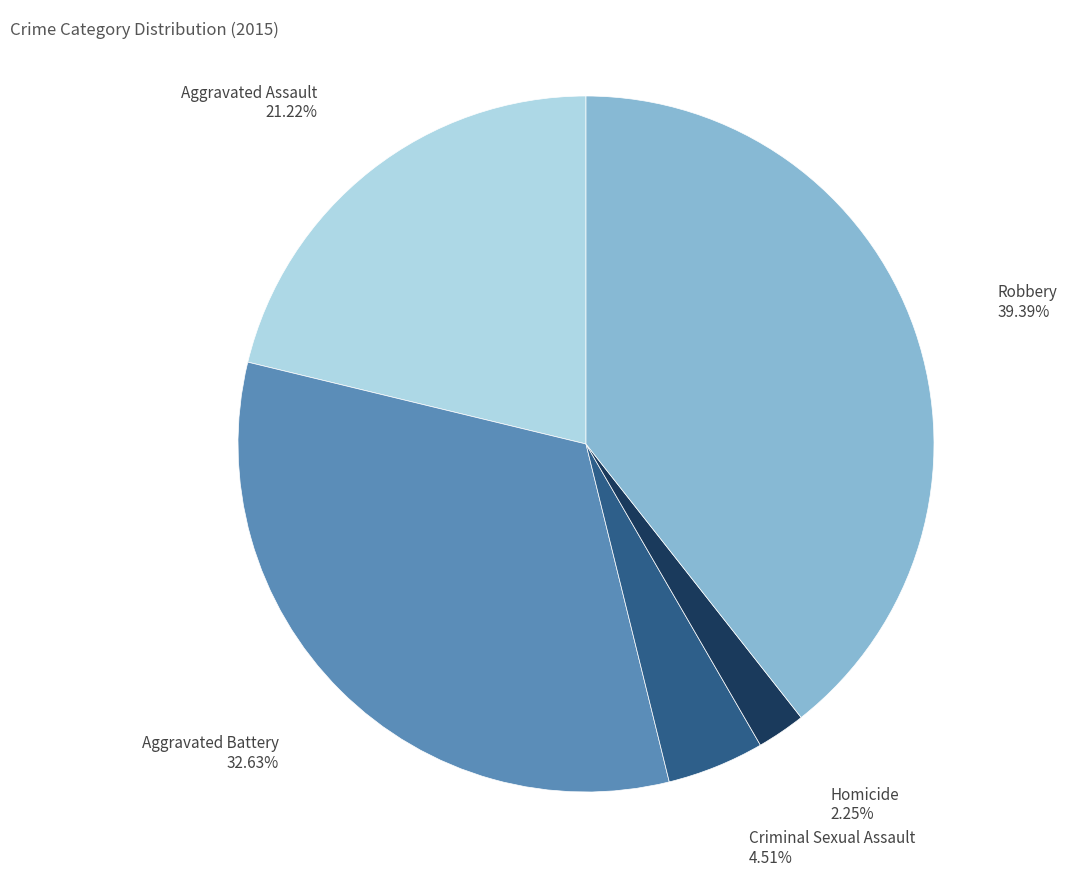

To the nearest percent, what portion does Robbery represent?

39%